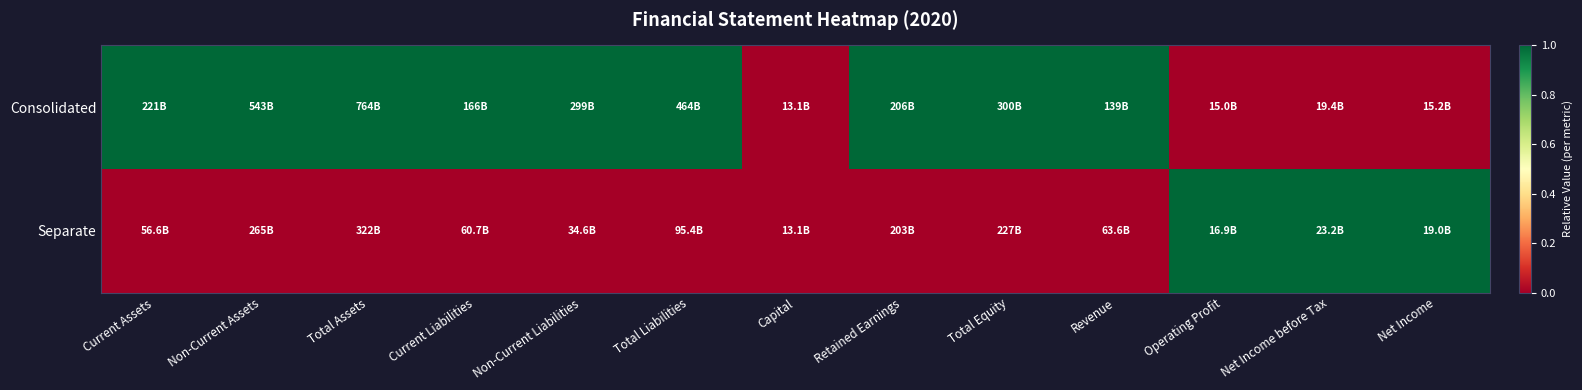

Reading right to left, list all the values displayed in this chart.

Consolidated: Net Income=0	Net Income before Tax=0	Operating Profit=0	Revenue=1	Total Equity=1	Retained Earnings=1	Capital=0	Total Liabilities=1	Non-Current Liabilities=1	Current Liabilities=1	Total Assets=1	Non-Current Assets=1	Current Assets=1
Separate: Net Income=1	Net Income before Tax=1	Operating Profit=1	Revenue=0	Total Equity=0	Retained Earnings=0	Capital=0	Total Liabilities=0	Non-Current Liabilities=0	Current Liabilities=0	Total Assets=0	Non-Current Assets=0	Current Assets=0